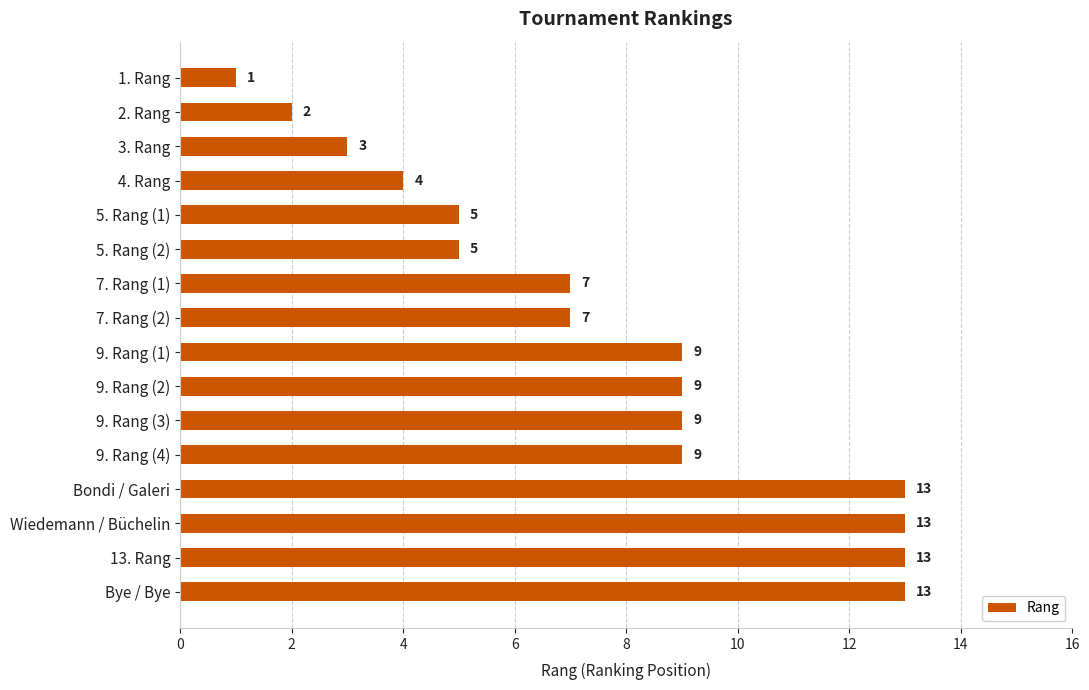

The value at Bondi / Galeri is 13. True or false?

True